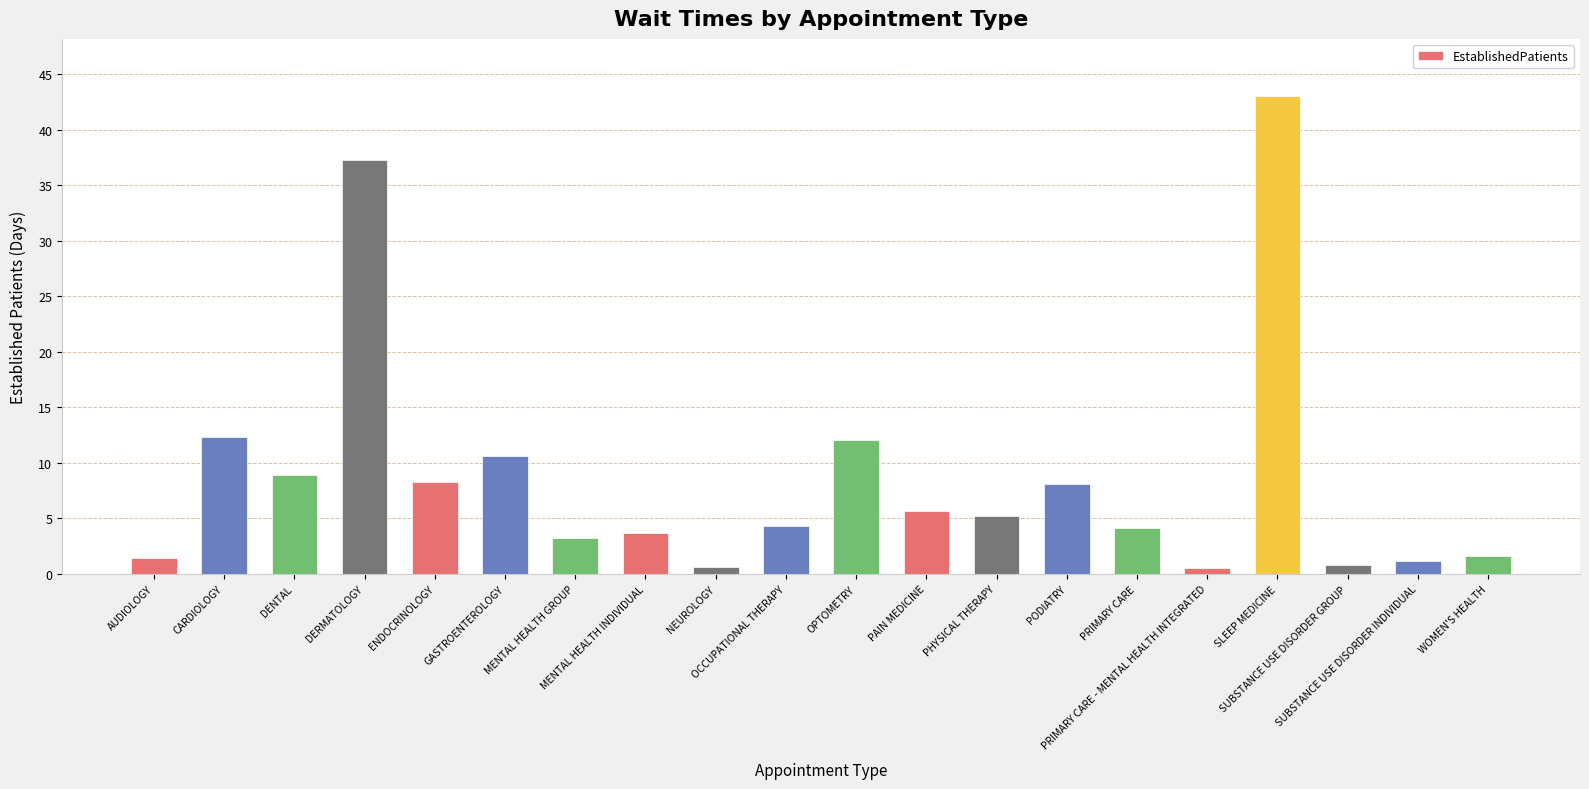

Does the chart contain stacked bars?

No